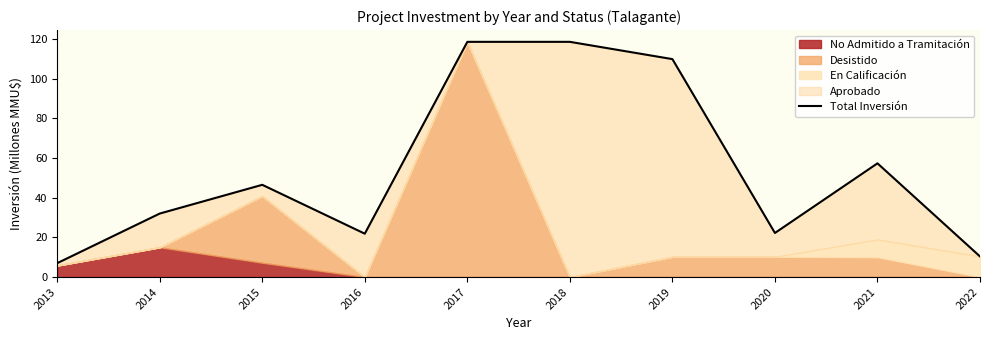

How many lines are shown in the chart?

1